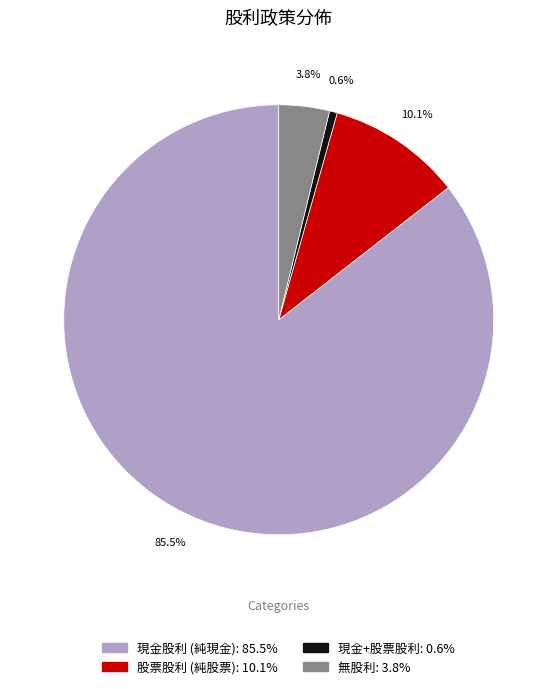

Is there a majority slice in this chart?

Yes